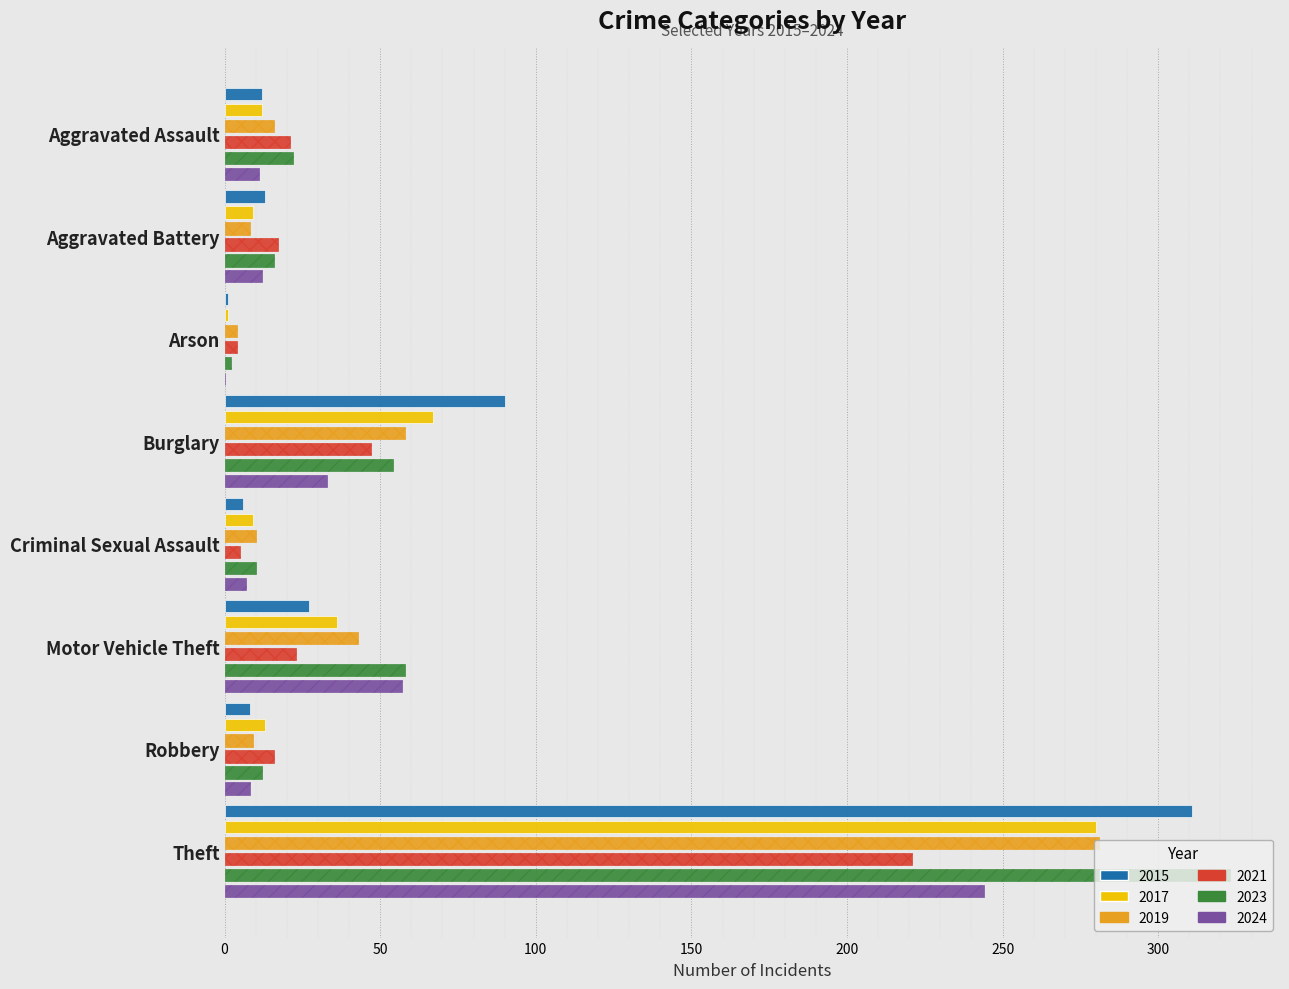

Reading left to right, what are all the values shown in this chart?

2015: Aggravated Assault=12	Aggravated Battery=13	Arson=1	Burglary=90	Criminal Sexual Assault=6	Motor Vehicle Theft=27	Robbery=8	Theft=311
2017: Aggravated Assault=12	Aggravated Battery=9	Arson=1	Burglary=67	Criminal Sexual Assault=9	Motor Vehicle Theft=36	Robbery=13	Theft=280
2019: Aggravated Assault=16	Aggravated Battery=8	Arson=4	Burglary=58	Criminal Sexual Assault=10	Motor Vehicle Theft=43	Robbery=9	Theft=281
2021: Aggravated Assault=21	Aggravated Battery=17	Arson=4	Burglary=47	Criminal Sexual Assault=5	Motor Vehicle Theft=23	Robbery=16	Theft=221
2023: Aggravated Assault=22	Aggravated Battery=16	Arson=2	Burglary=54	Criminal Sexual Assault=10	Motor Vehicle Theft=58	Robbery=12	Theft=323
2024: Aggravated Assault=11	Aggravated Battery=12	Arson=0	Burglary=33	Criminal Sexual Assault=7	Motor Vehicle Theft=57	Robbery=8	Theft=244